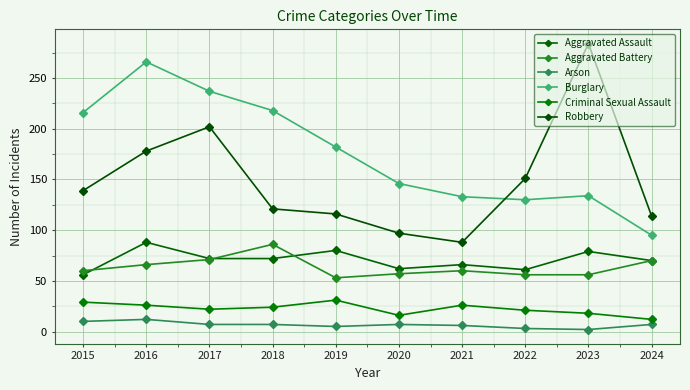

Does the chart have visible grid lines?

Yes